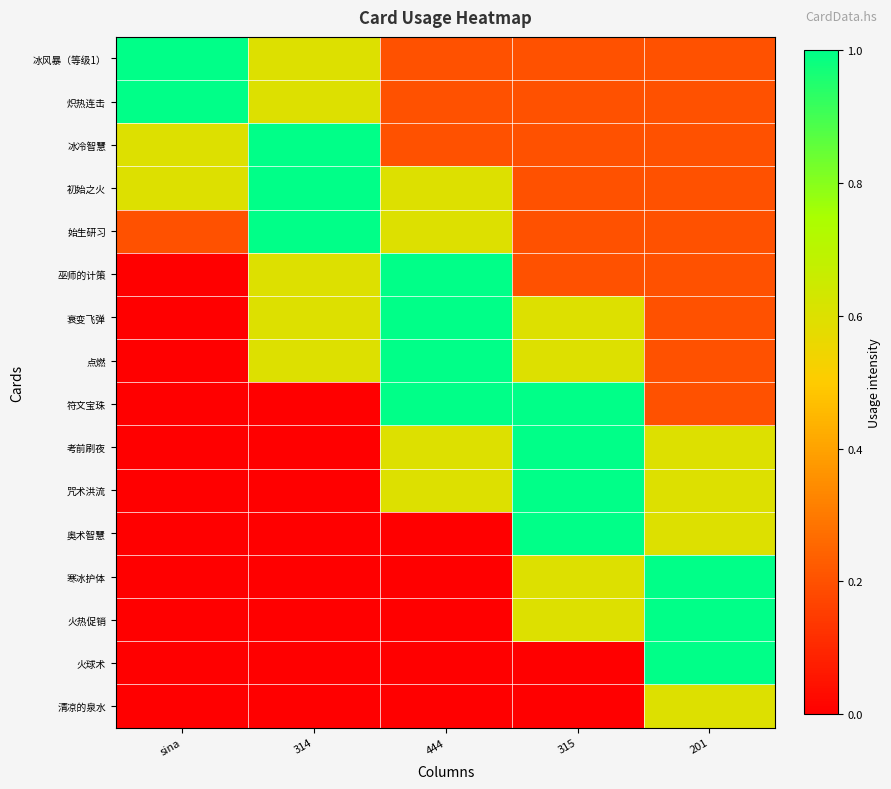

At which category is the sum across all series the highest?

315